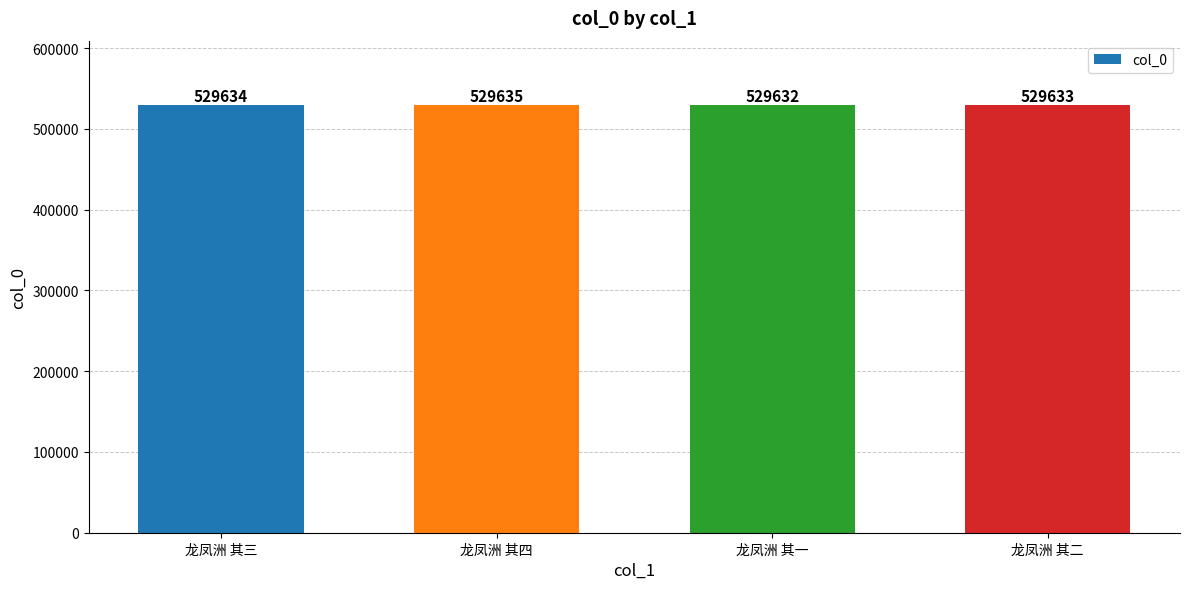

The value at 龙凤洲 其二 is 894660. True or false?

False